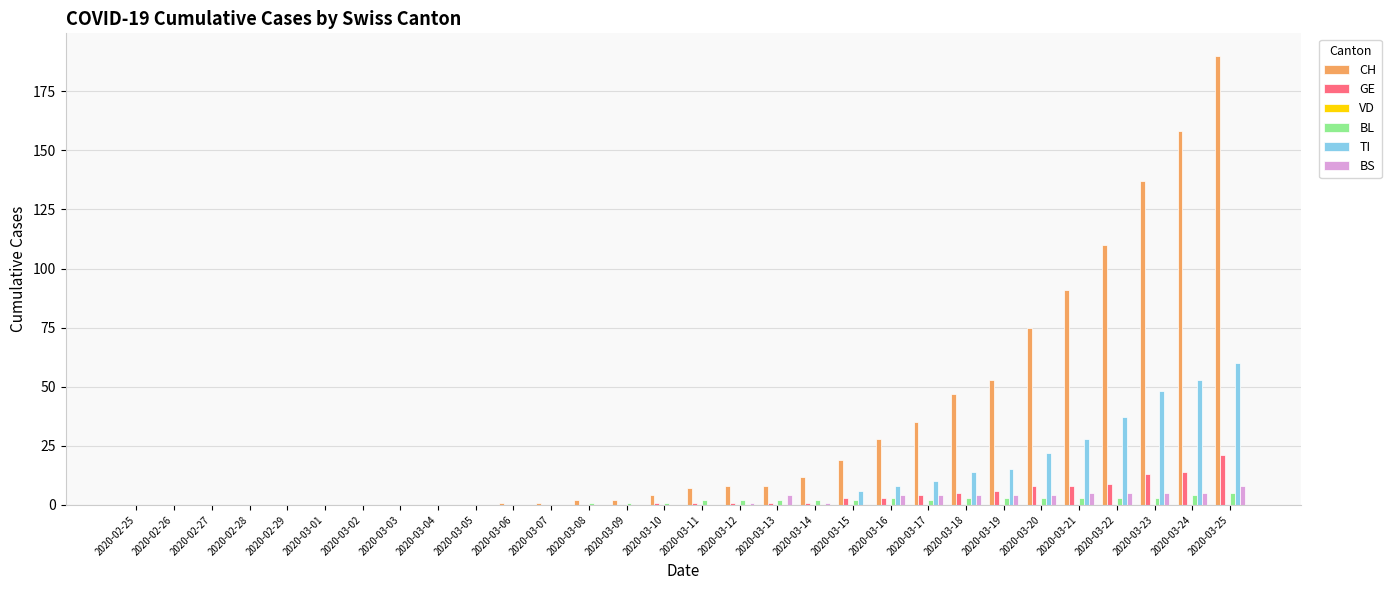

What is the maximum value shown in the chart?

190